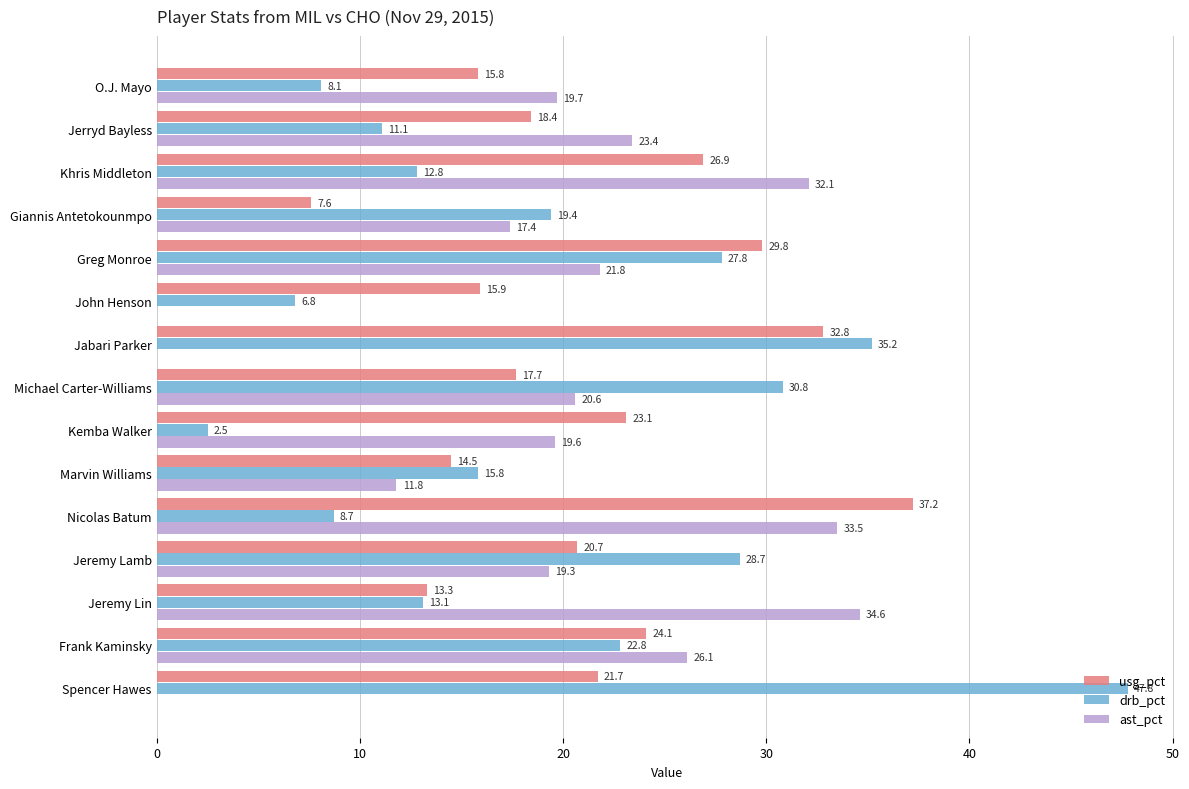

At which label is drb_pct closest to 25?

Frank Kaminsky